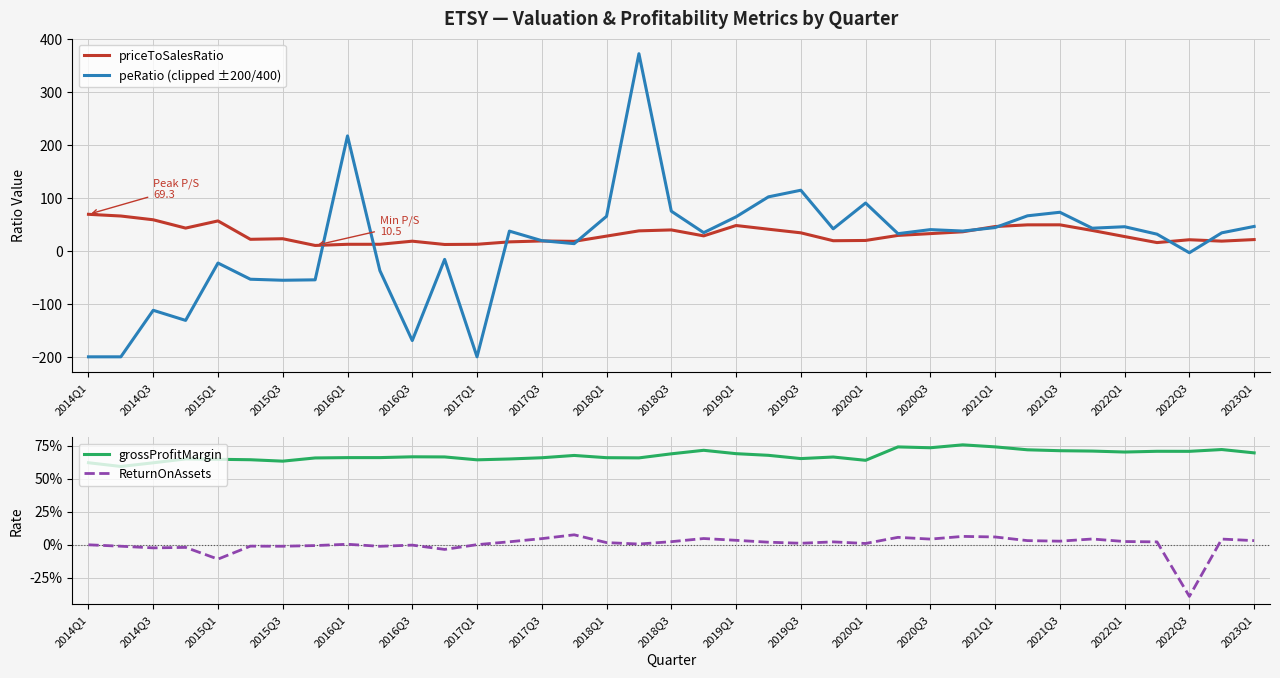

The value of priceToSalesRatio at 2016Q3 is 18.6. True or false?

True